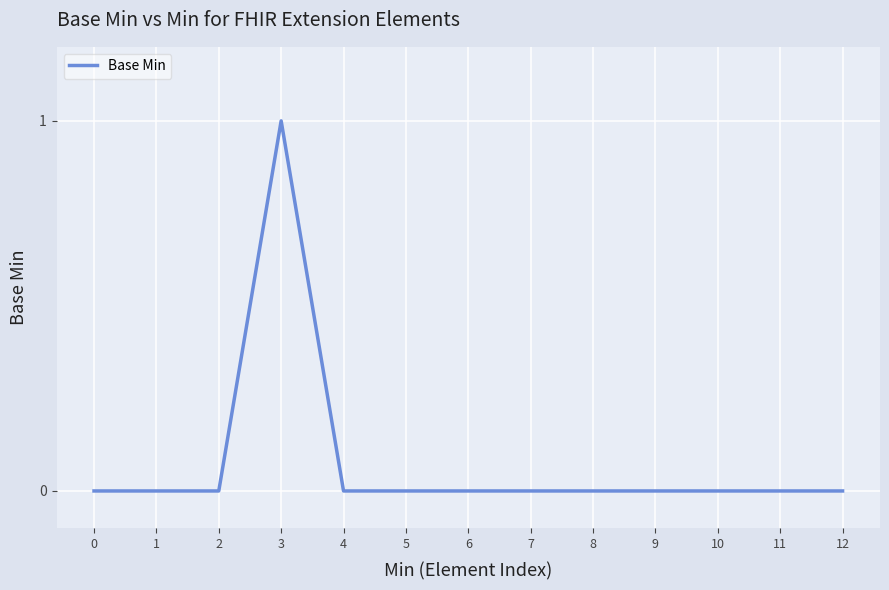

Is it true that the value at 2 is 1?

False